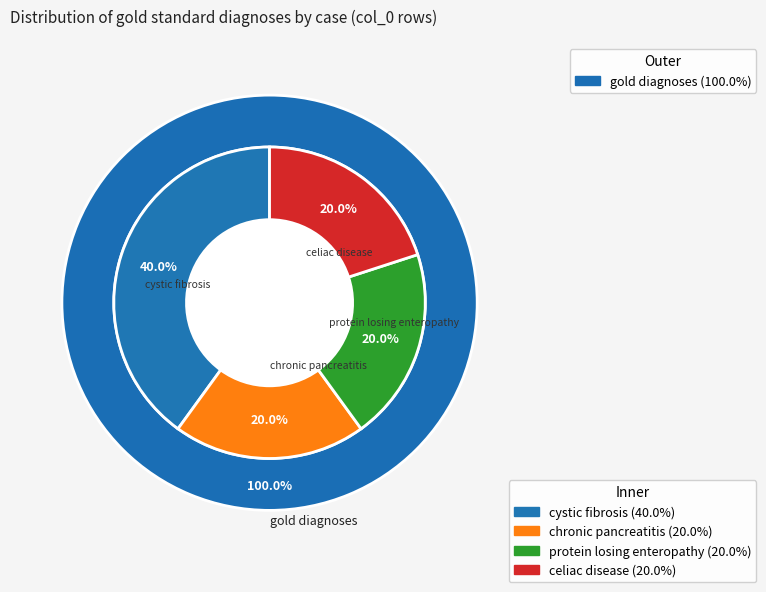

Which slice is the smallest?

chronic pancreatitis